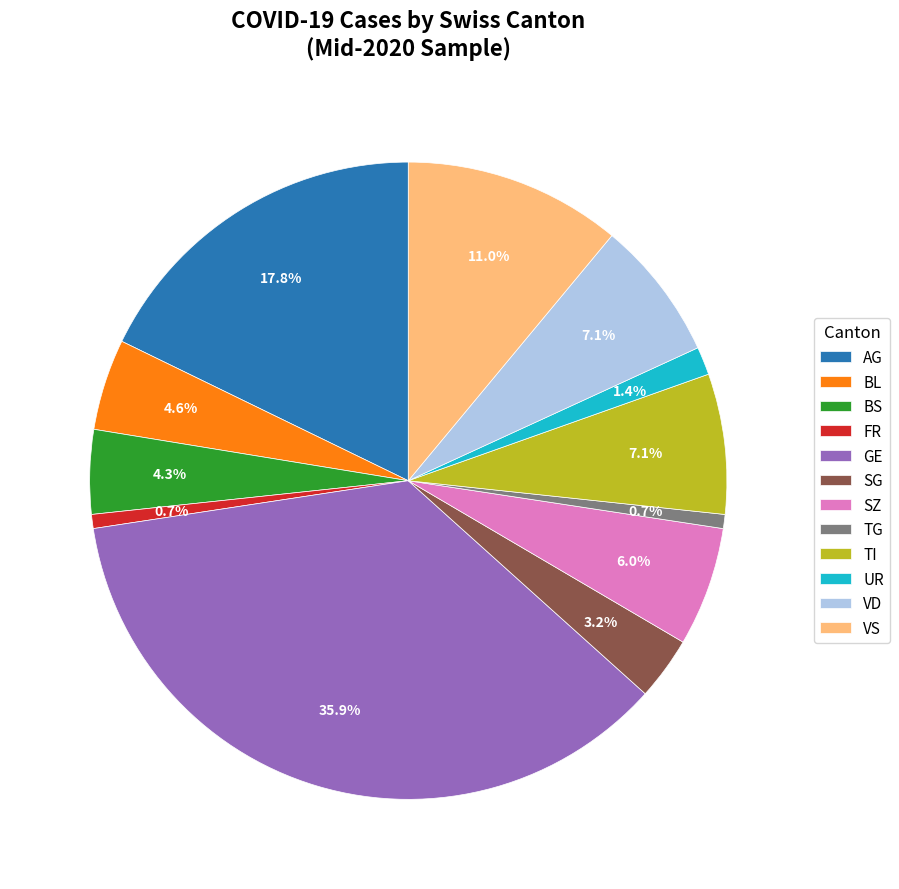

Is GE the majority of the pie?

No